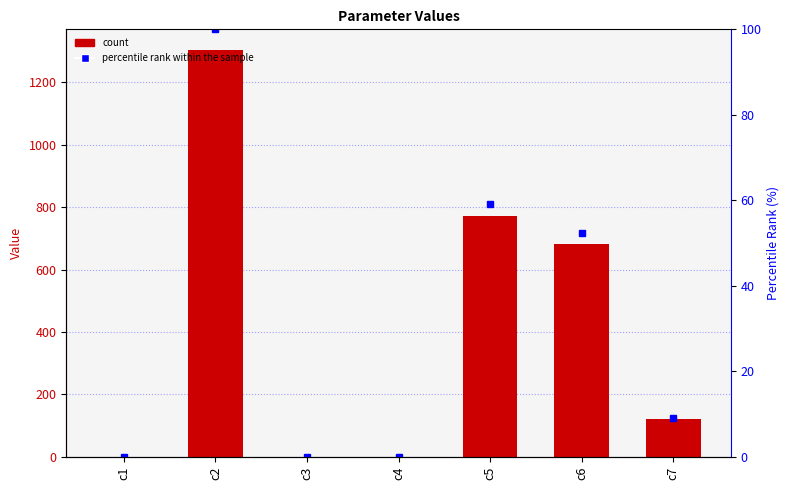

Which label corresponds to the largest value in the chart?

c2